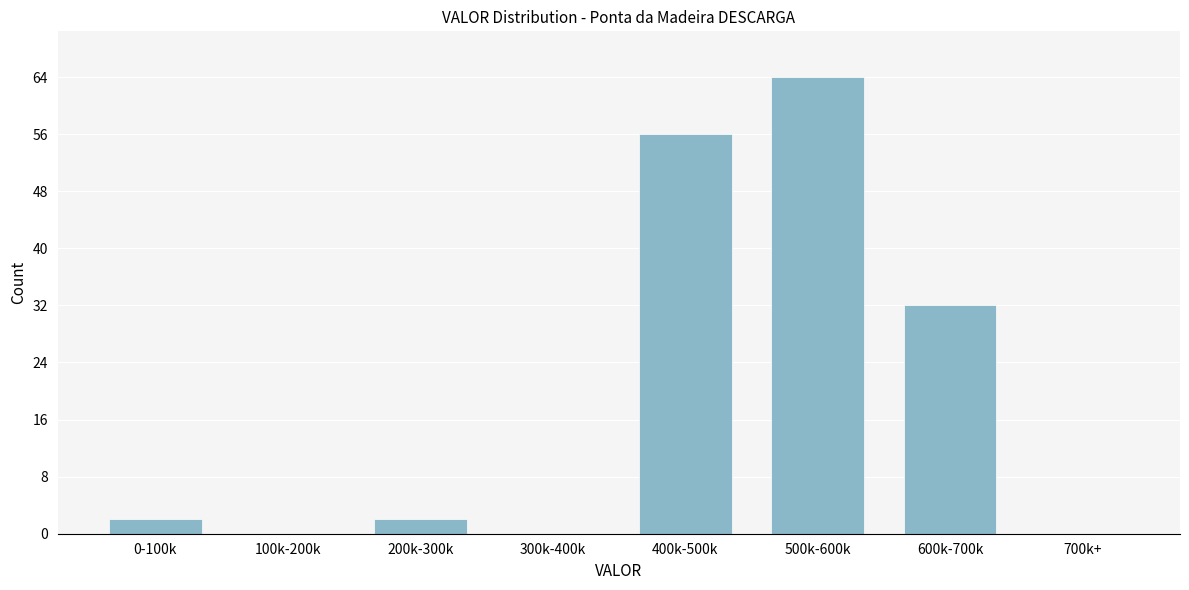

Reading left to right, extract all data points from this chart.

0-100k=2	100k-200k=0	200k-300k=2	300k-400k=0	400k-500k=56	500k-600k=64	600k-700k=32	700k+=0